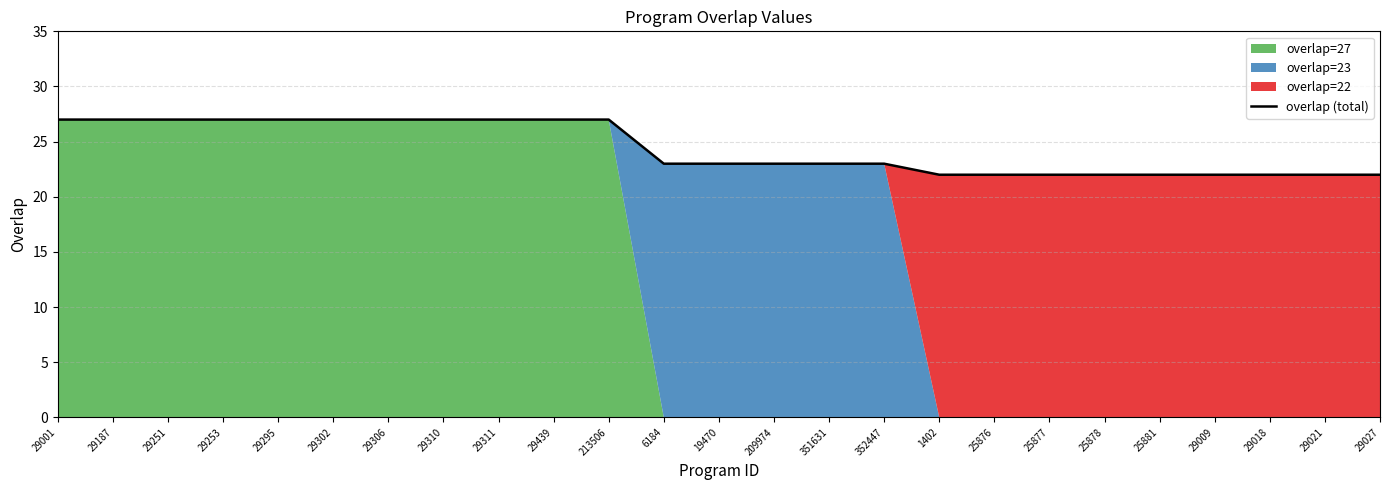

What is the minimum value shown in the chart?

22